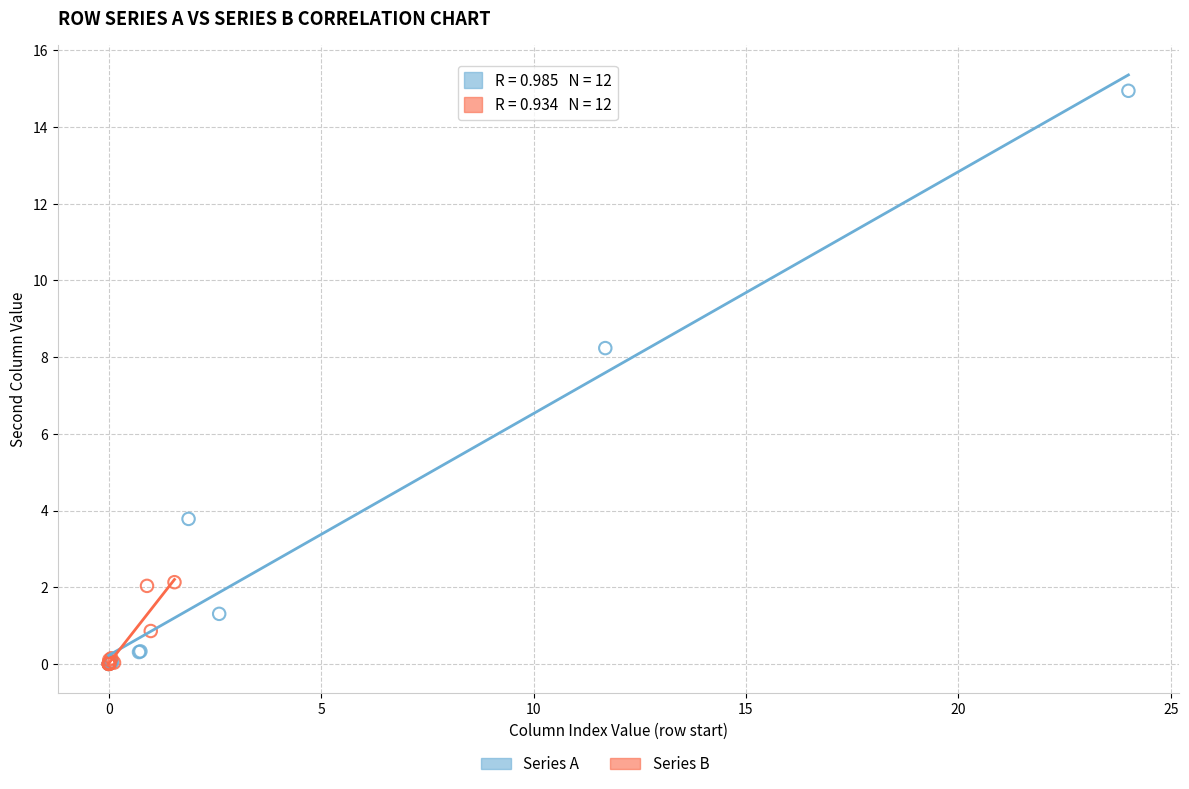

Which series contains the highest Y value?

Series A